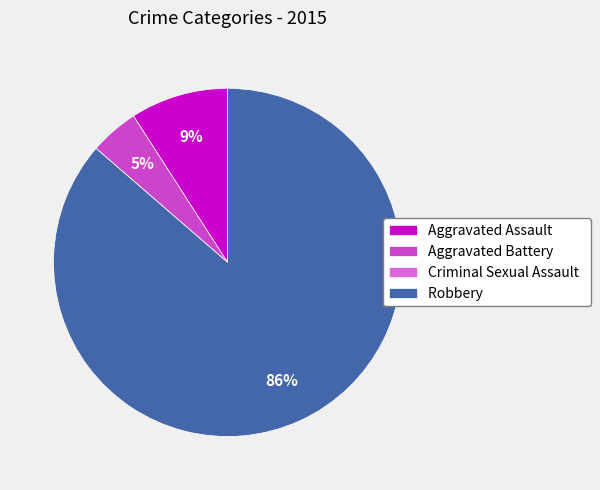

Which category accounts for the majority?

Robbery